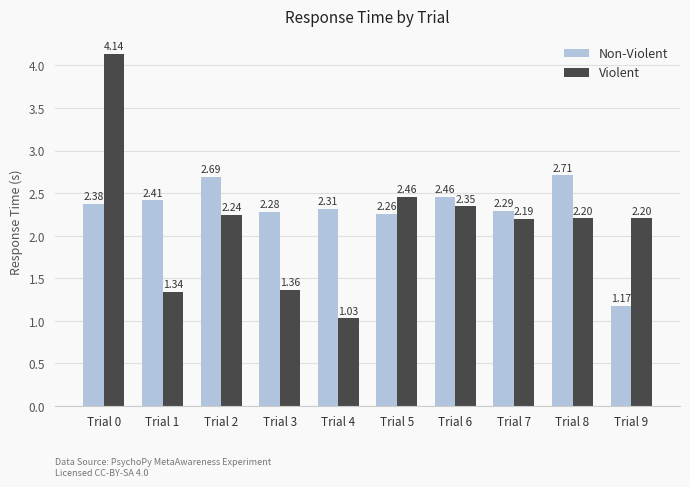

At which category is the sum across all series the highest?

Trial 0